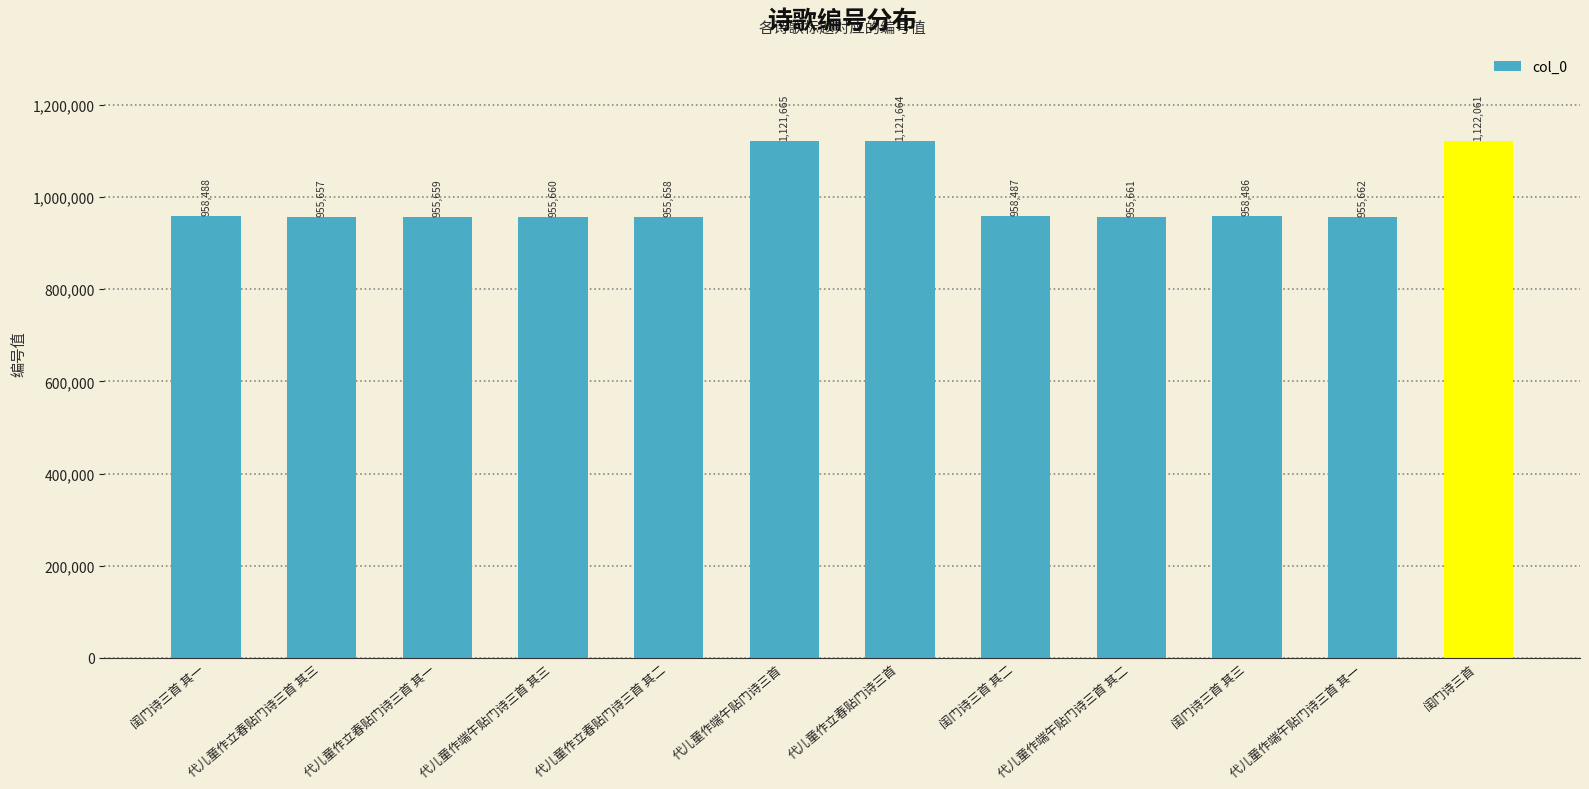

What is the difference between the values at 代儿童作端午贴门诗三首 and 闺门诗三首?

396